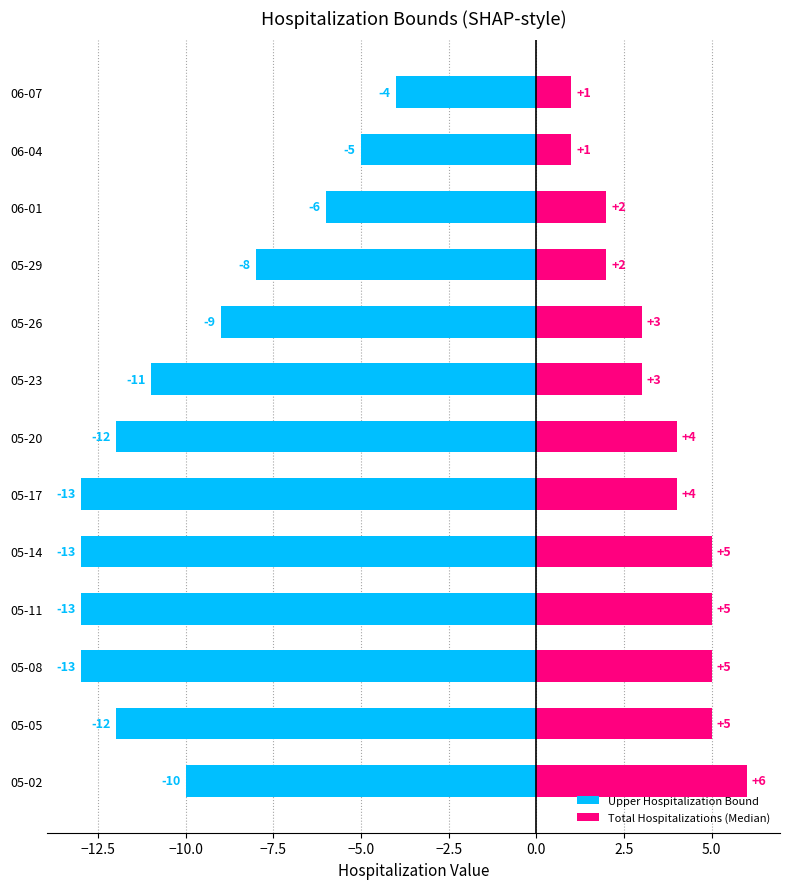

Rank the series by their maximum value, from highest to lowest.

Total Hospitalizations (Median), Upper Hospitalization Bound